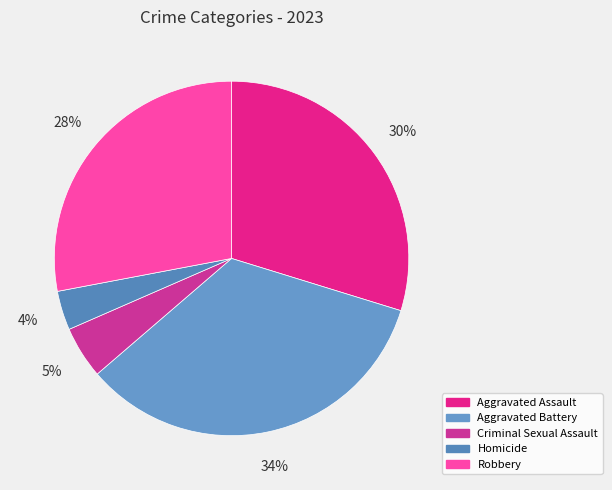

What is the largest slice in the pie chart?

Aggravated Battery